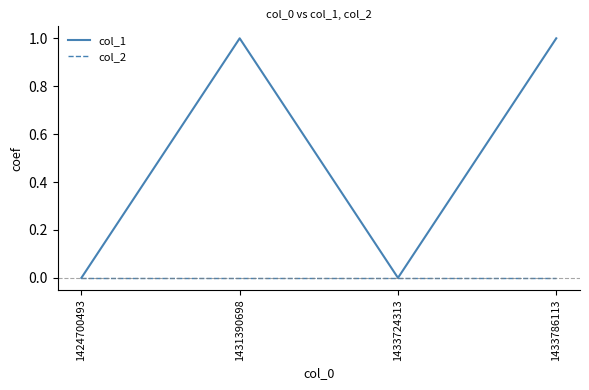

Rank the series at 1431390698 from lowest to highest value.

col_2, col_1